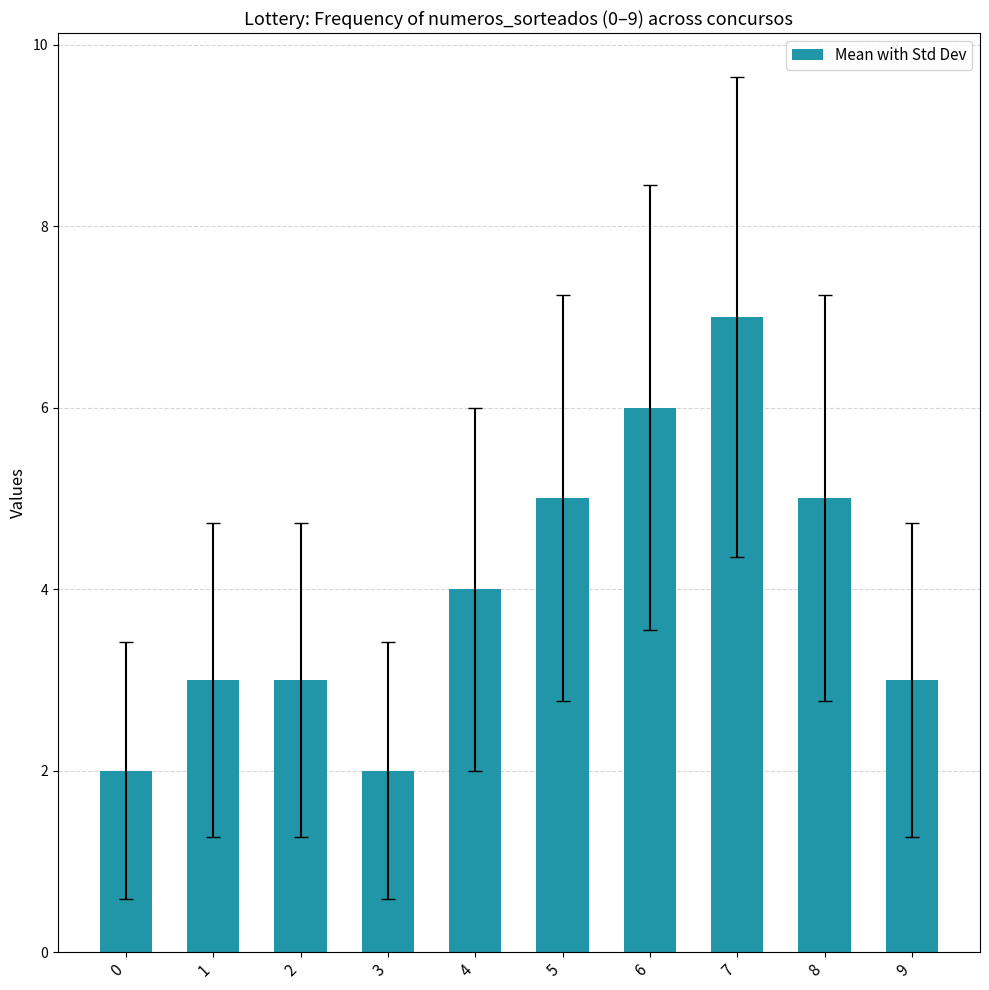

Reading right to left, transcribe all the data shown in this chart.

3	5	7	6	5	4	2	3	3	2